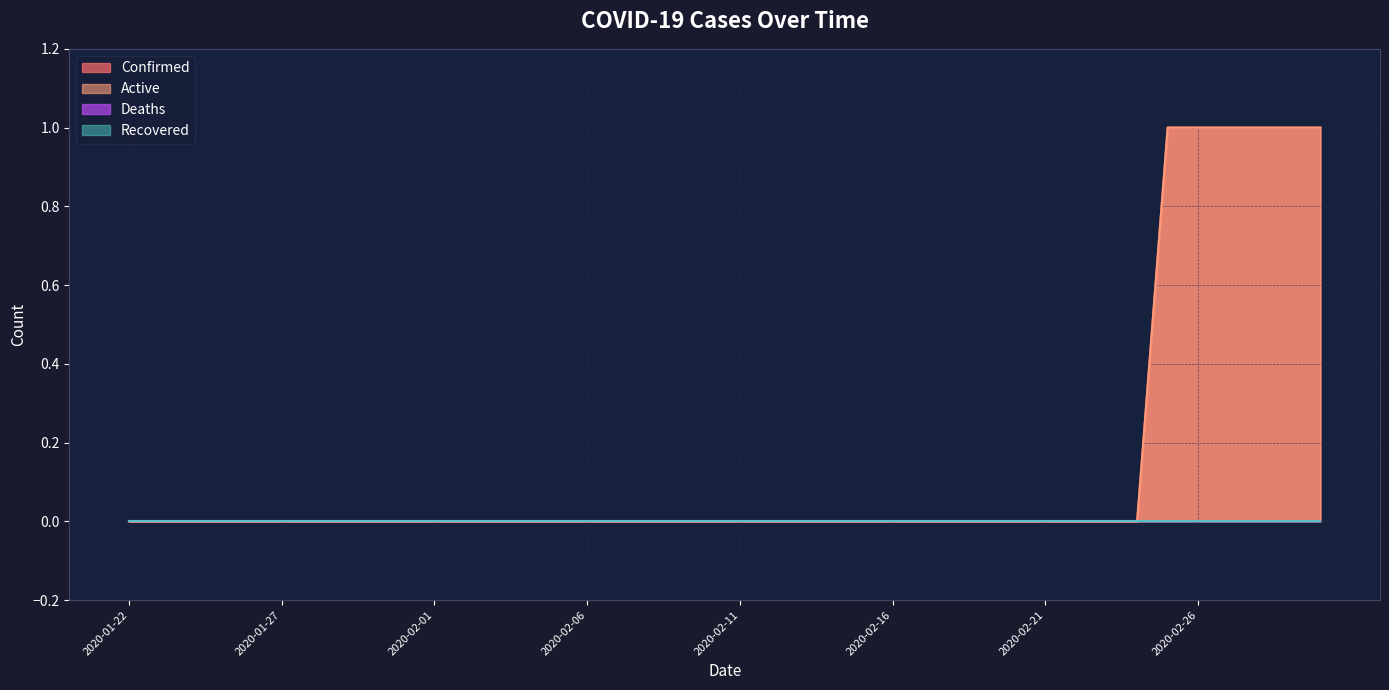

True or false: Deaths has more than 0 points higher than both neighbors.

False